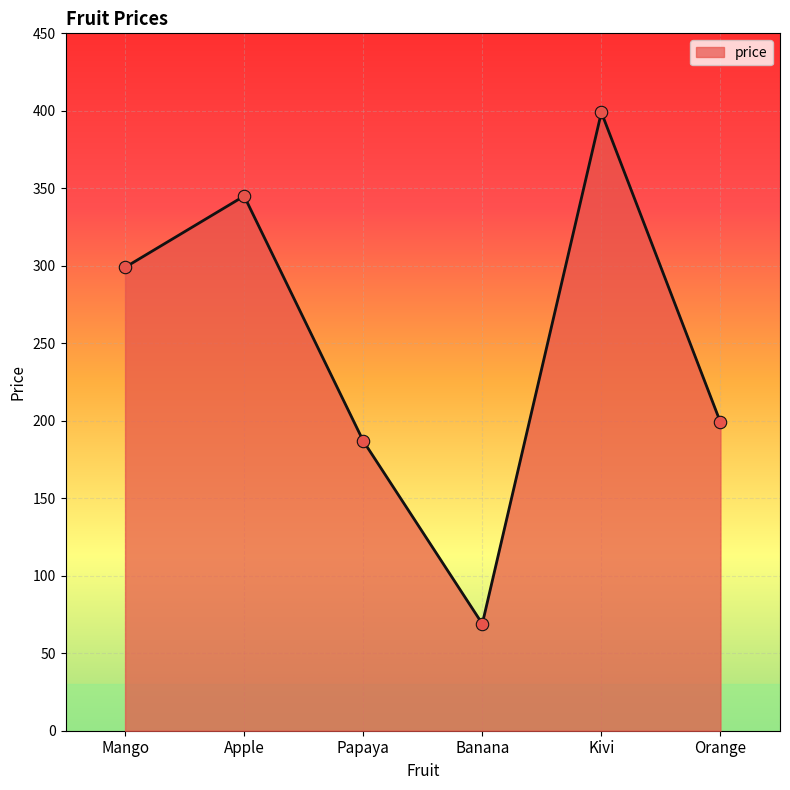

What is the change in value from Papaya to Orange?

+12